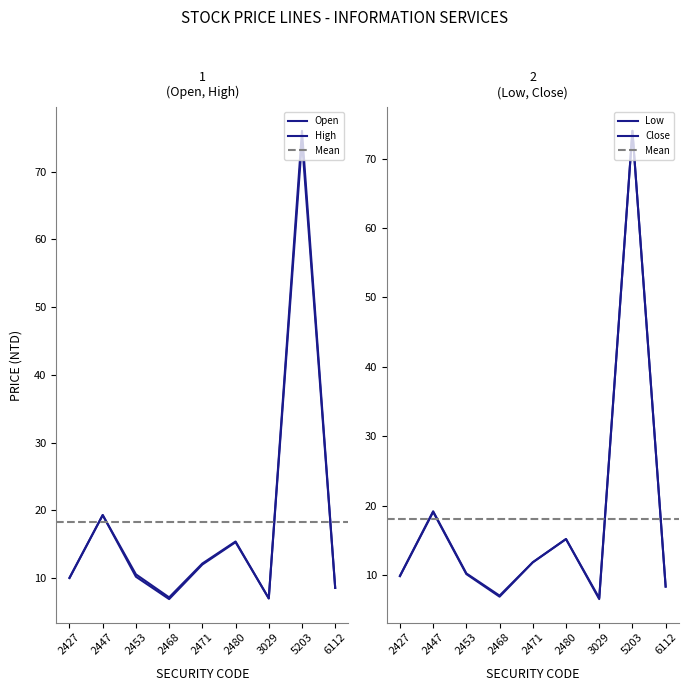

True or false: Open and Low intersect in this chart.

False